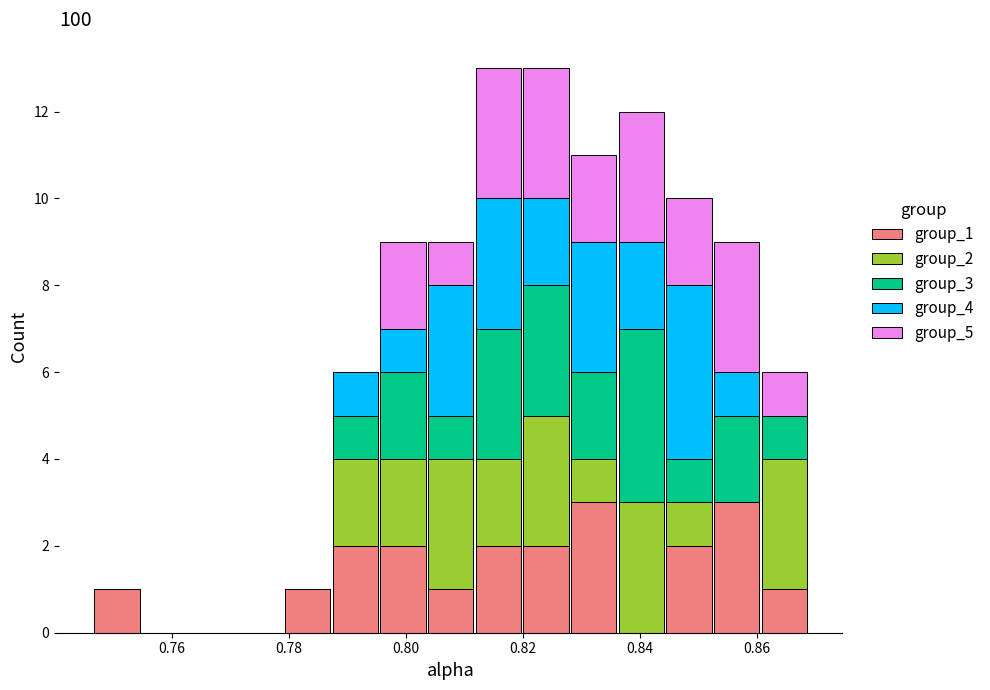

What is the total height of the stacked bar covering 0.746 to 0.754 on the x-axis? Neither the bar edges nor the heights are printed on the chart, so give them approximately, as read against the axes.

1